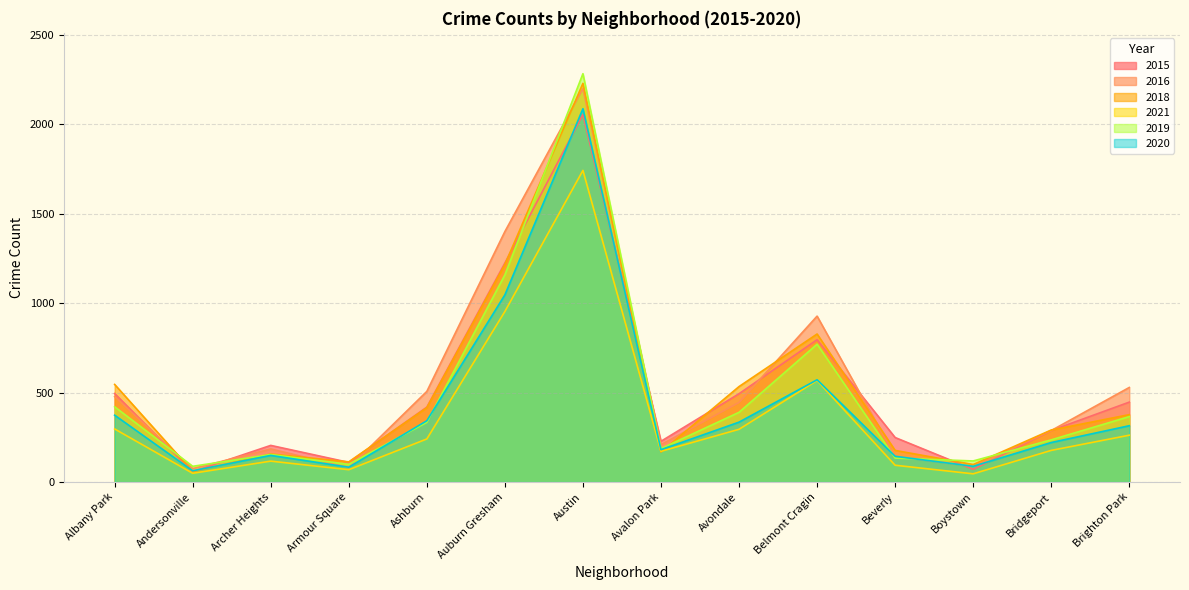

What is the value of the 2019 point at the 6th from the left?

1159